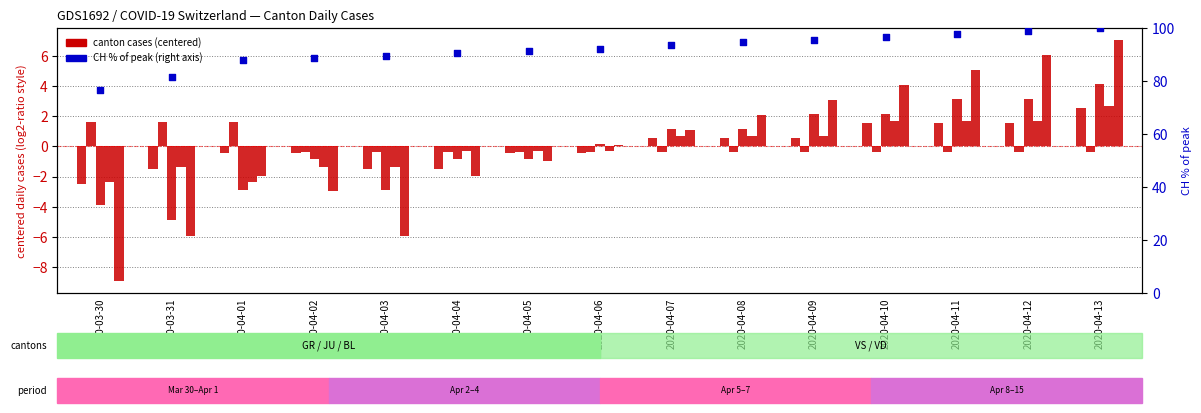

Which series reaches the maximum Y coordinate?

CH (percentile)